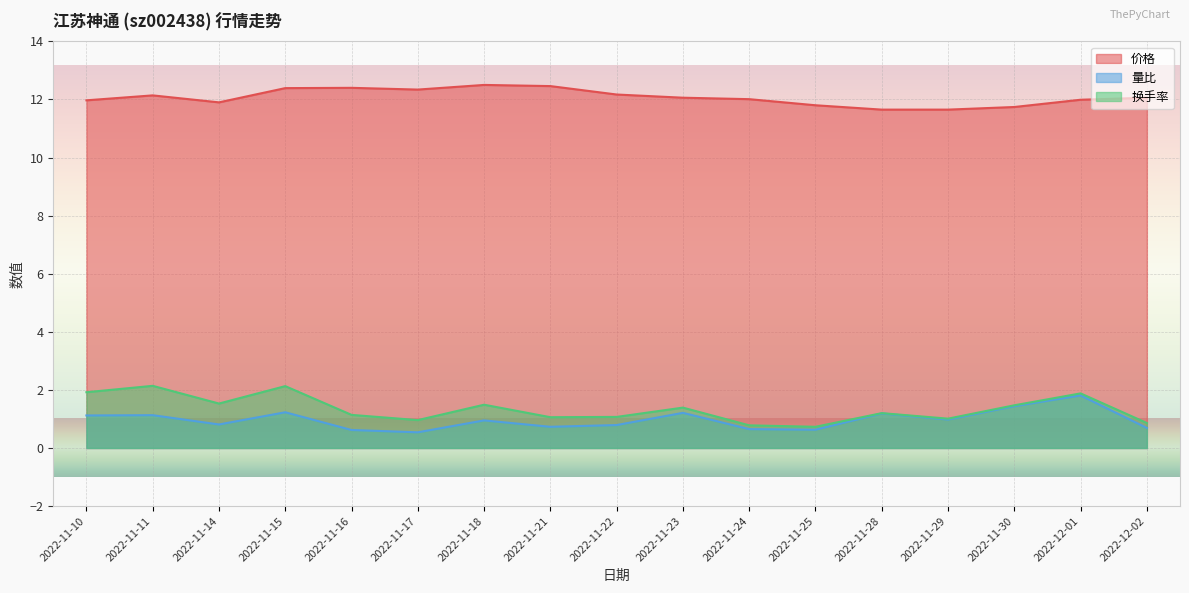

How many lines are shown in the chart?

3